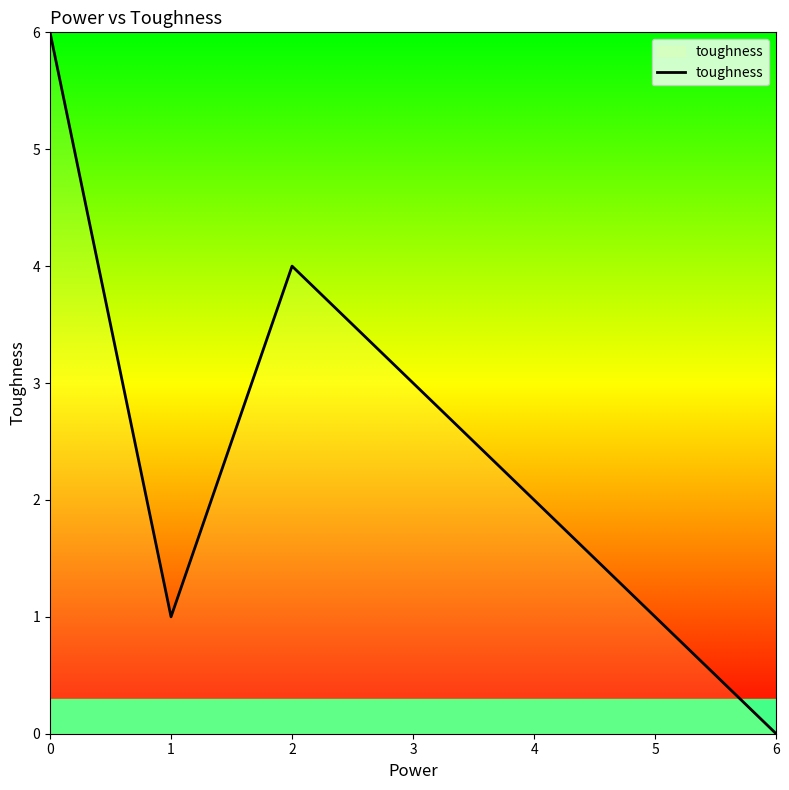

Does the chart have visible grid lines?

No